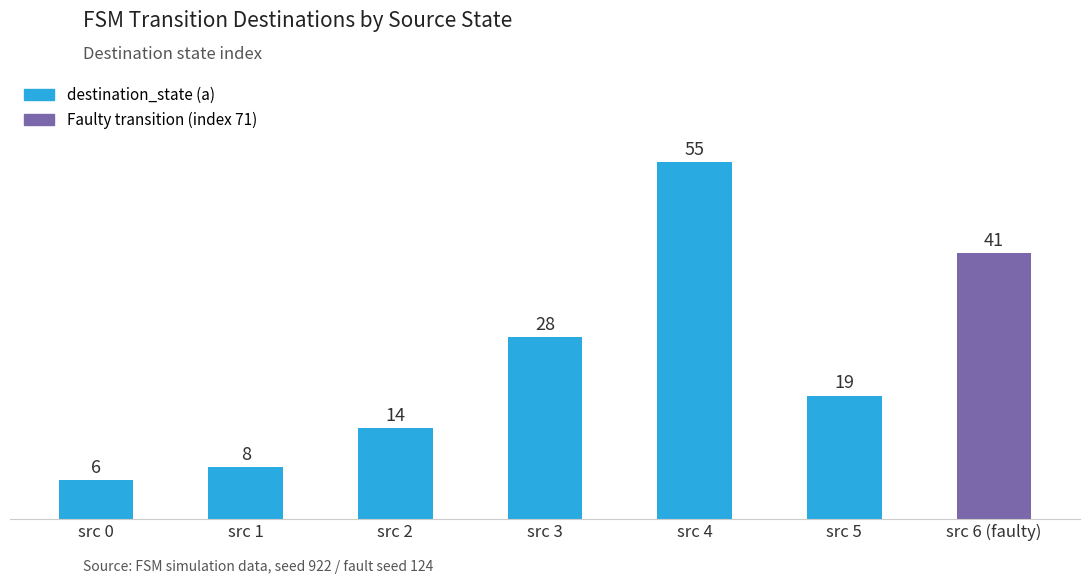

Reading left to right, extract all data points from this chart.

6	8	14	28	55	19	41